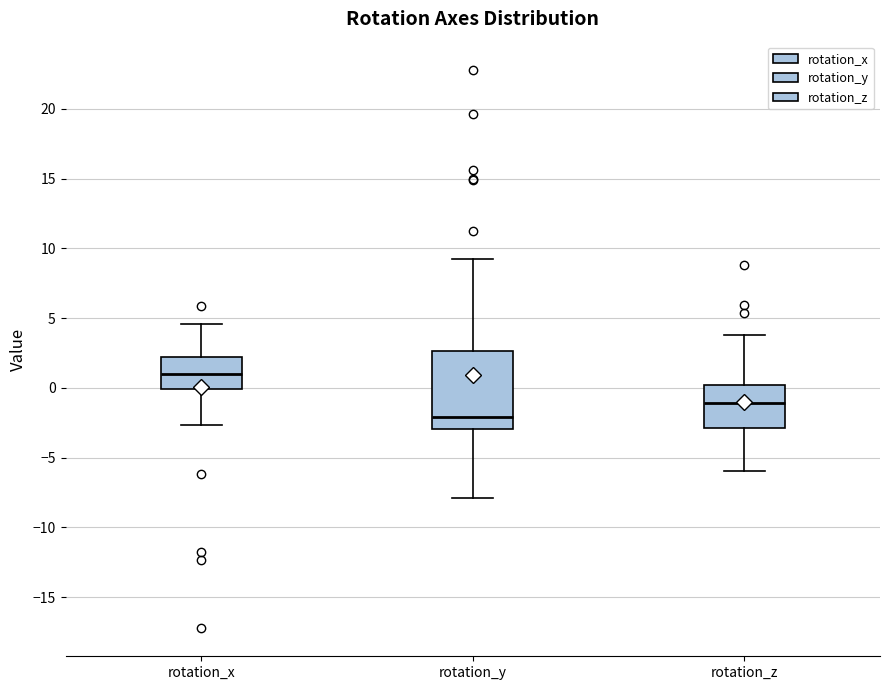

Reading left to right, read every box against the y-axis: the position of its median line, the range the box covers, and the ends of its whiskers. The values are not printed on the chart, so give them approximately, as read against the axis.

rotation_x: median 1.0, box 0.0 to 2.0, whiskers -2.5 to 4.5
rotation_y: median -2.0, box -3.0 to 2.5, whiskers -8.0 to 9.0
rotation_z: median -1.0, box -3.0 to 0.0, whiskers -6.0 to 4.0